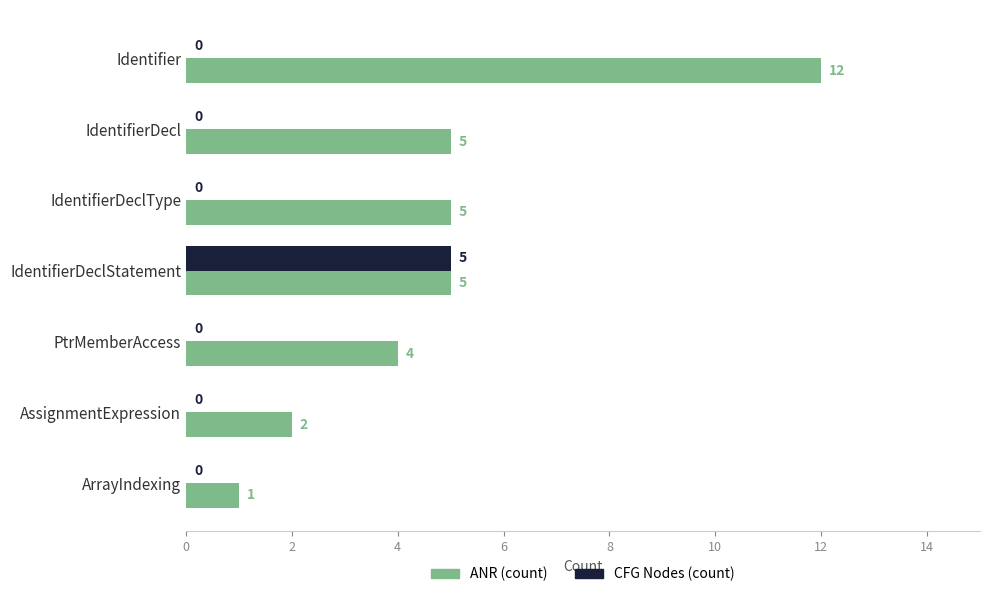

What is the sum of all ANR (count) values?

34